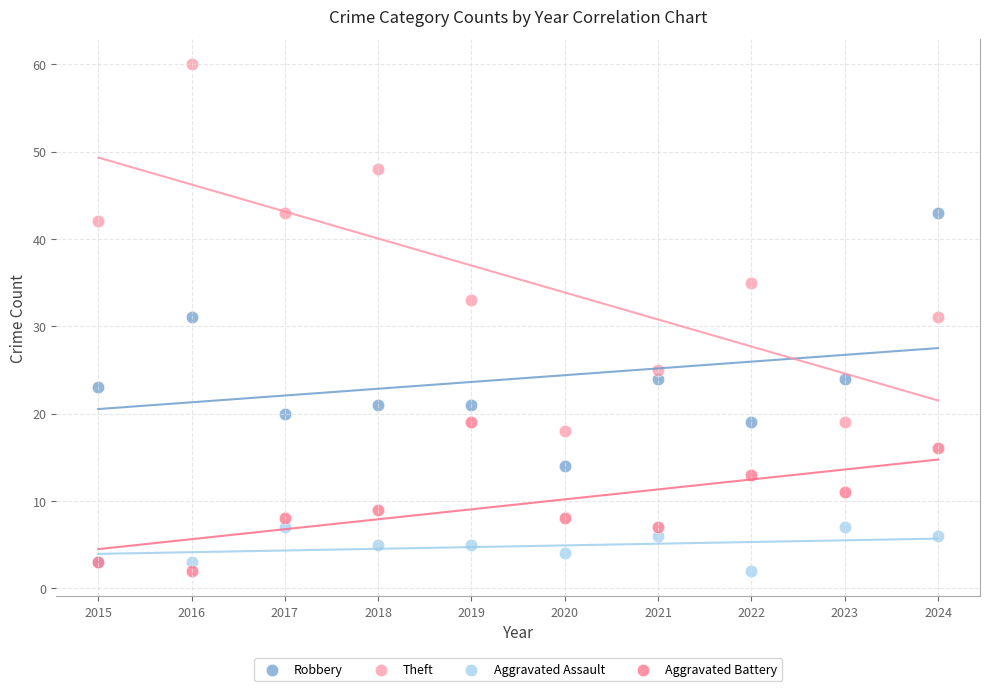

Which series has the widest spread of Y values?

Theft